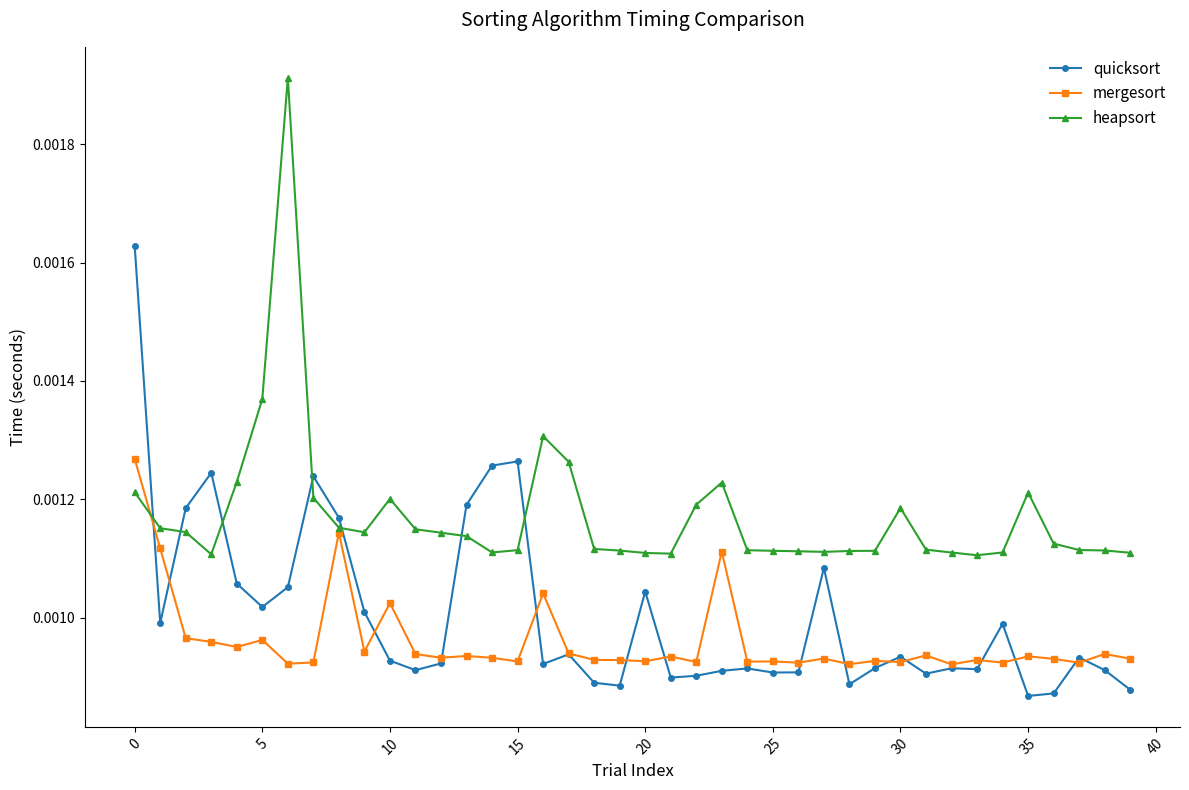

At how many categories does at least one series exceed 0?

40